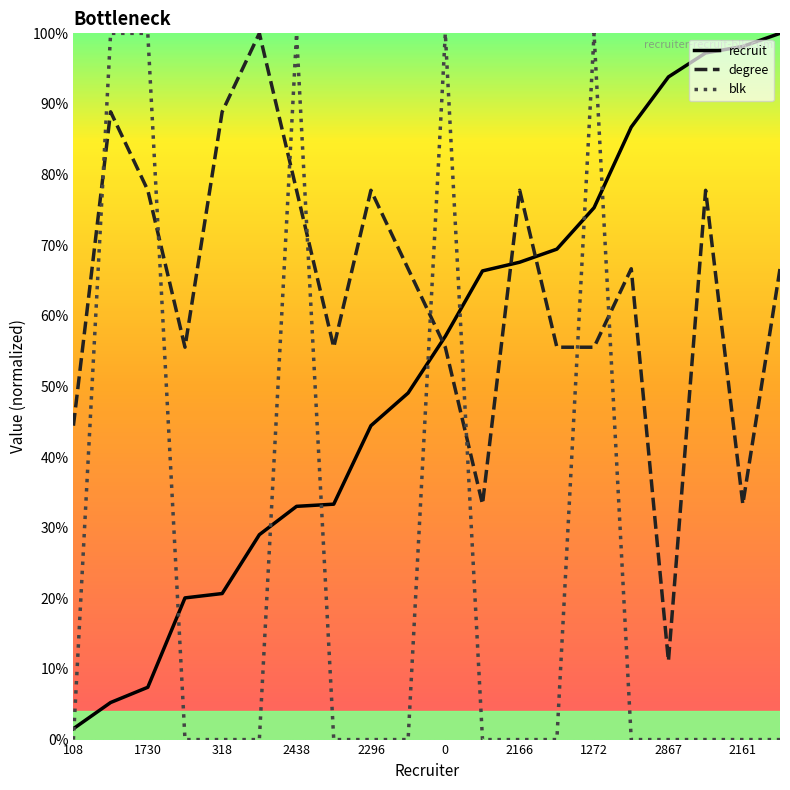

Is this an area chart (filled region under the line)?

No